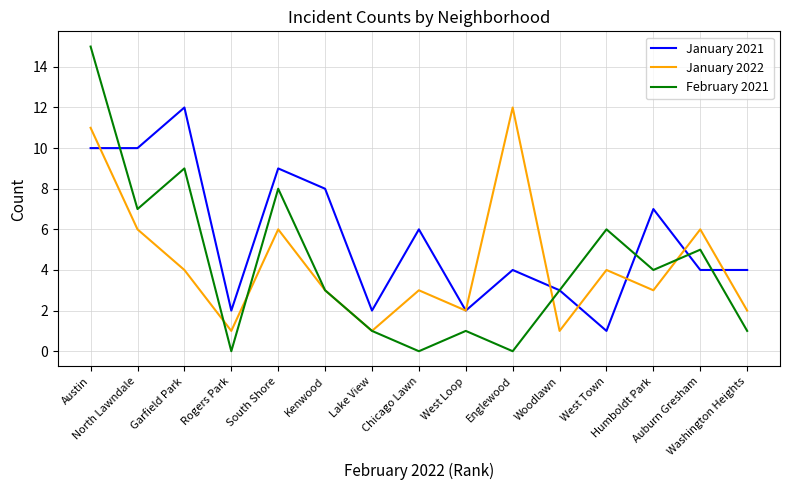

Reading right to left, what are all the values shown in this chart?

January 2021: 4	4	7	1	3	4	2	6	2	8	9	2	12	10	10
January 2022: 2	6	3	4	1	12	2	3	1	3	6	1	4	6	11
February 2021: 1	5	4	6	3	0	1	0	1	3	8	0	9	7	15